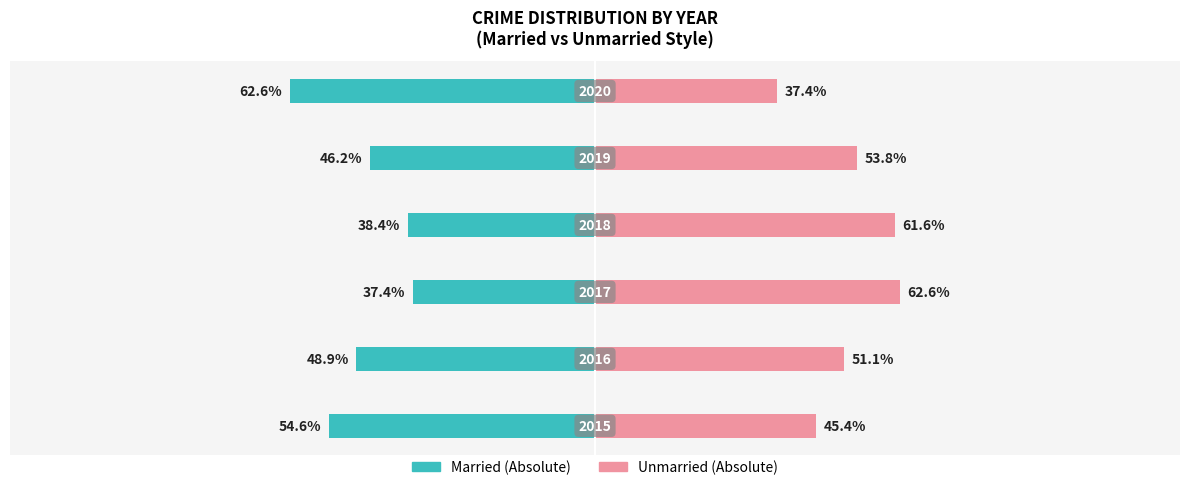

Which series has the largest range (max minus min)?

Unmarried